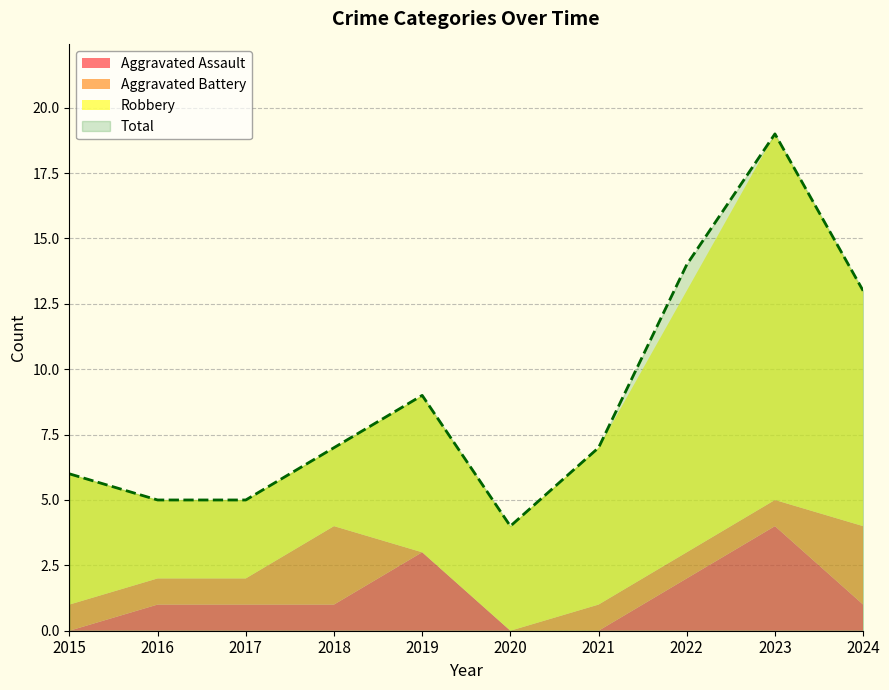

What is the sum of the Aggravated Assault values at 2017 and 2015?

1